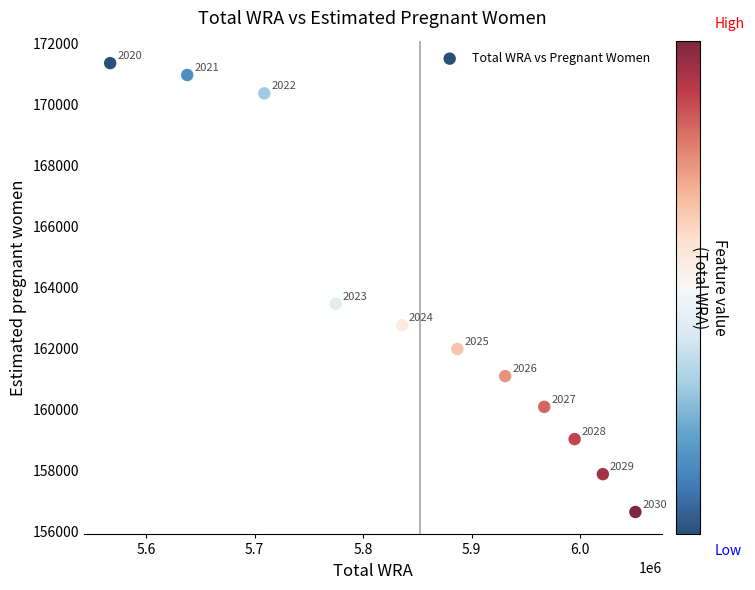

What Y value in the scatter plot is closest to 163995?

163463.3